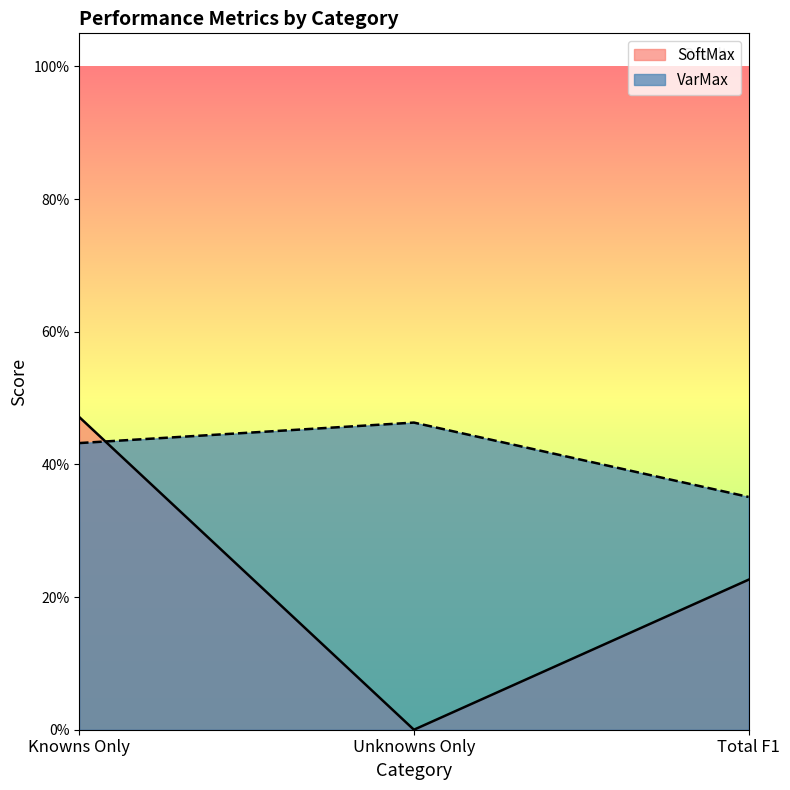

What is the average value of the VarMax series?

0.4